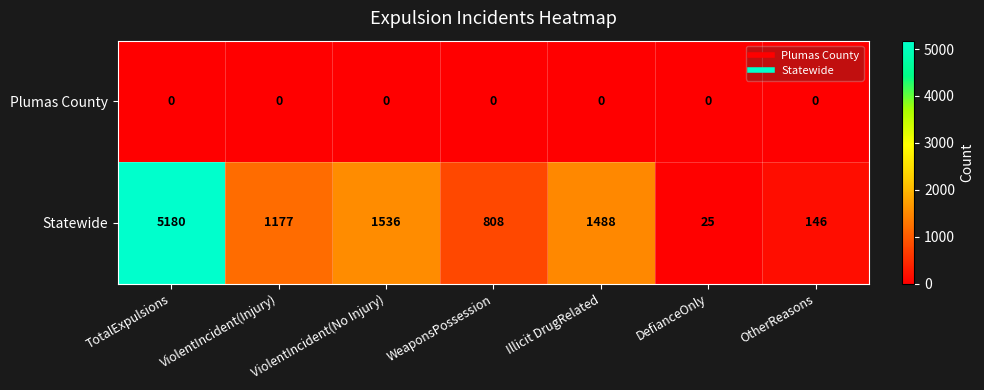

At which category does the chart reach its peak across all series?

TotalExpulsions